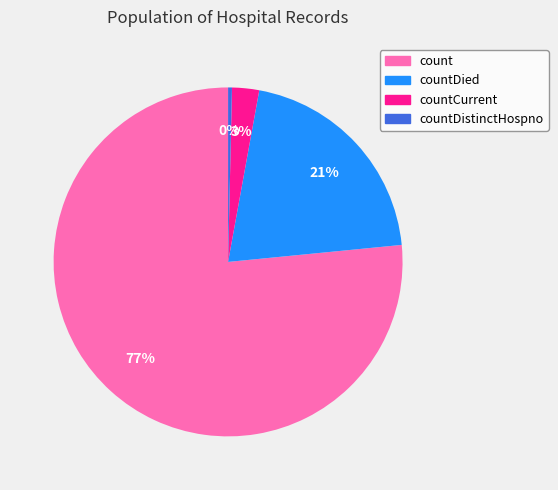

To the nearest percent, what is the average slice percentage?

25%